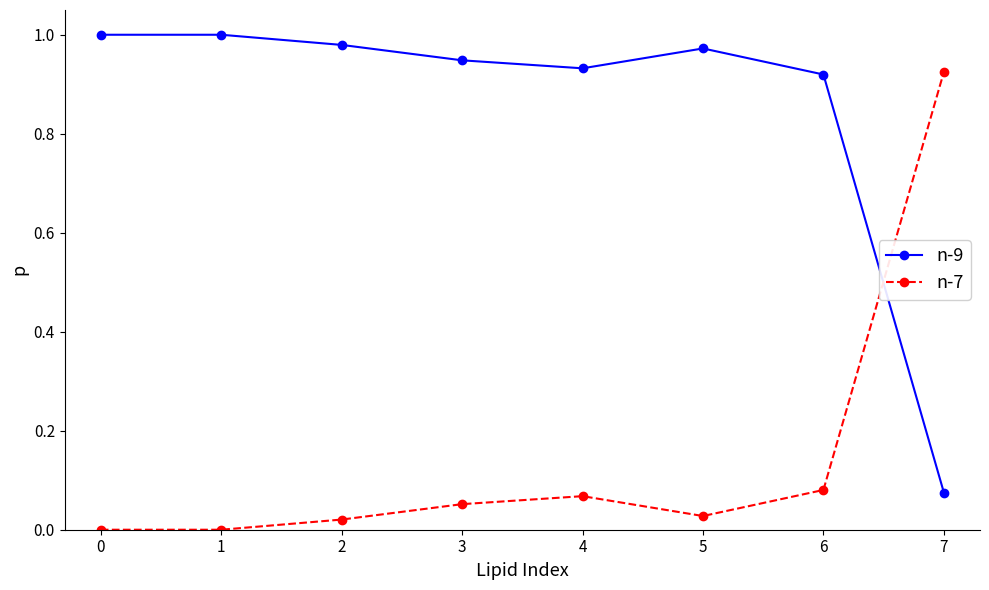

Does the chart display data point markers on the line(s)?

Yes